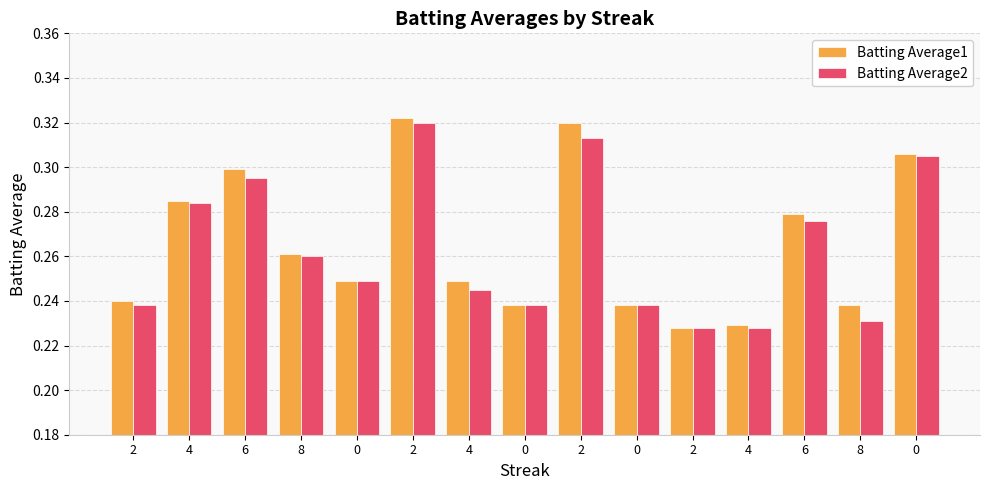

The Batting Average2 series shows 0.2 at 8. True or false?

True